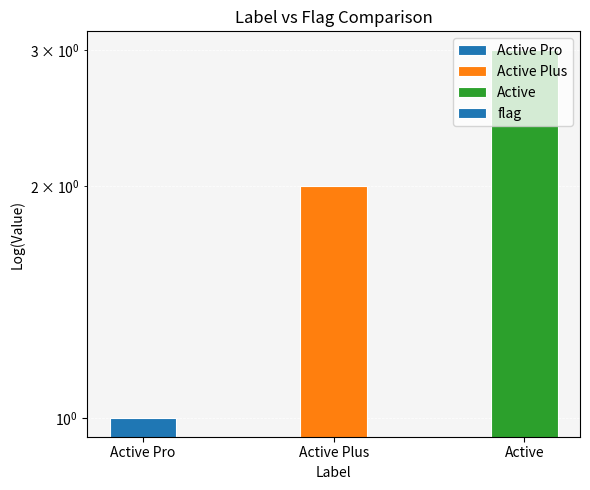

The value at Active is 4. True or false?

False